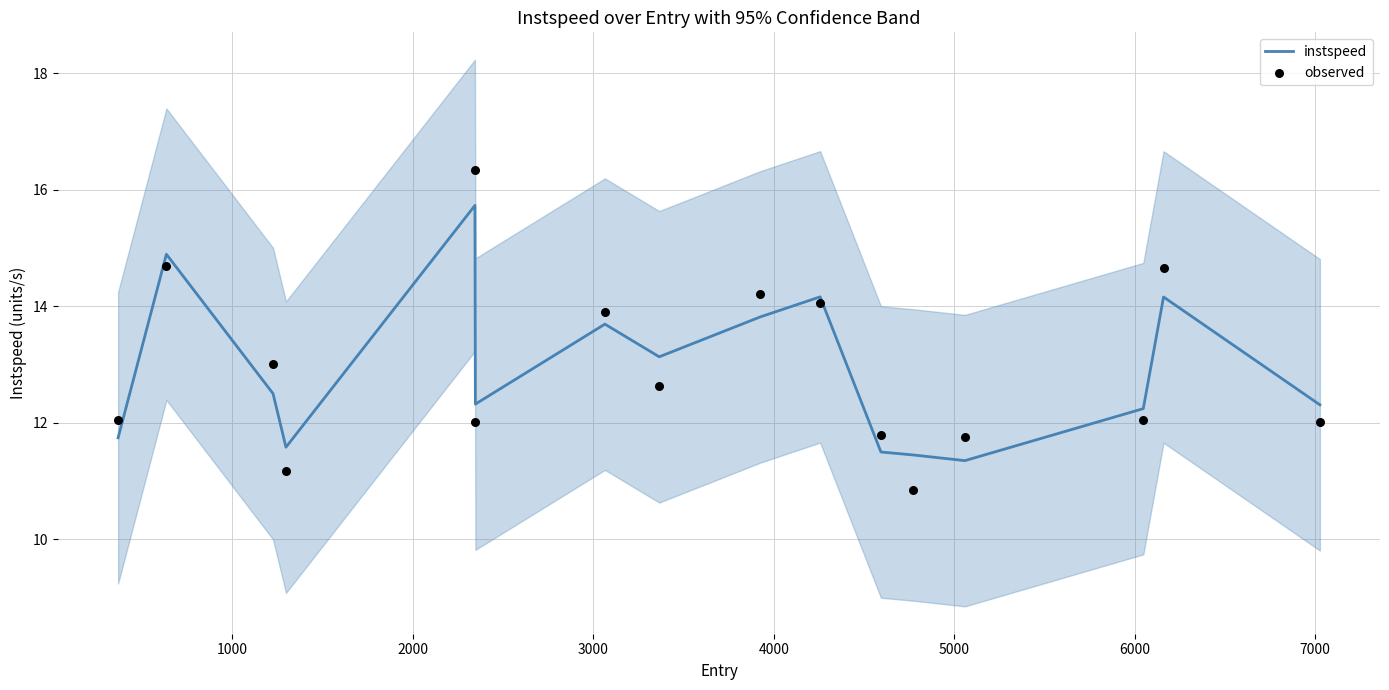

What is the minimum value for instspeed?

11.4